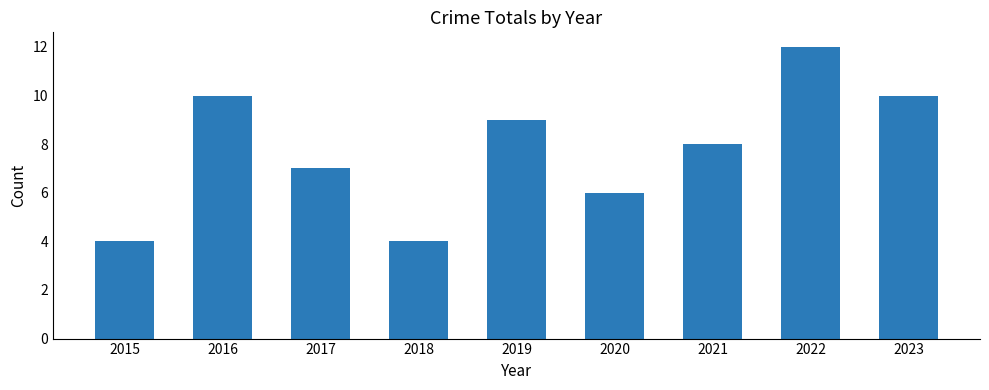

What is the greatest value displayed?

12